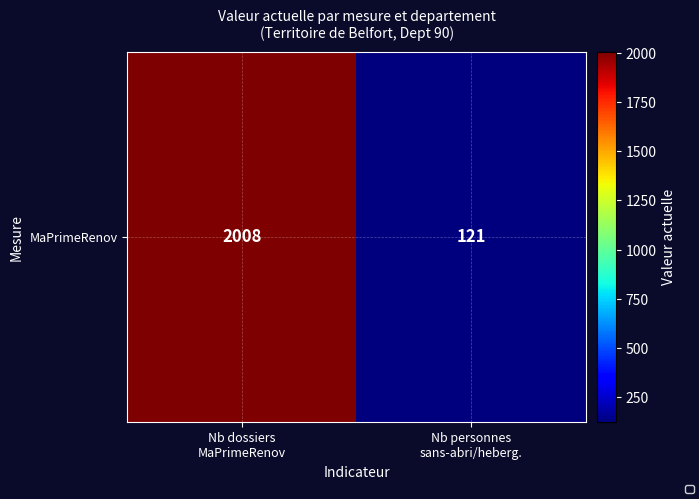

What is the change in value from Nb dossiers
MaPrimeRenov to Nb personnes
sans-abri/heberg.?

-1887